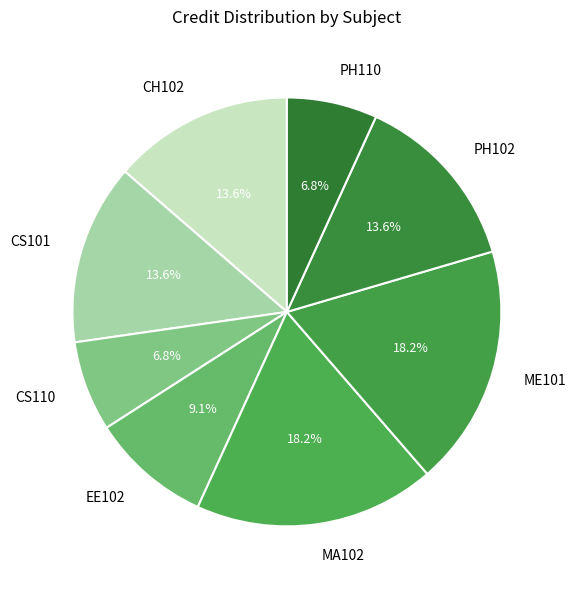

Approximately how many times larger is the value at ME101 compared to CS110?

2.7